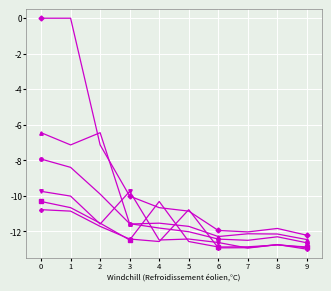

Read the technologies value at 3.

-11.6